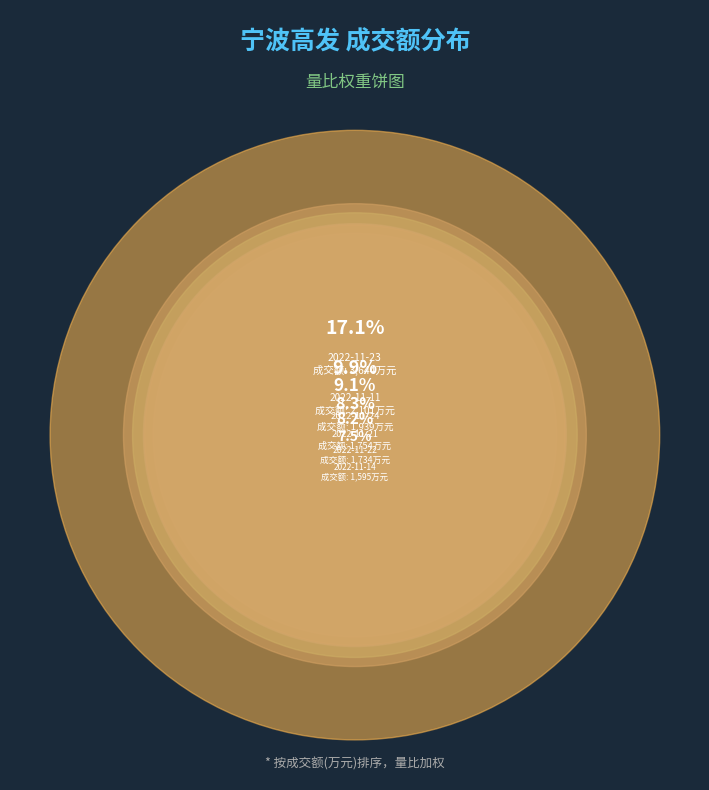

What percentage is the 2022-11-10 slice, to the nearest percent?

7%